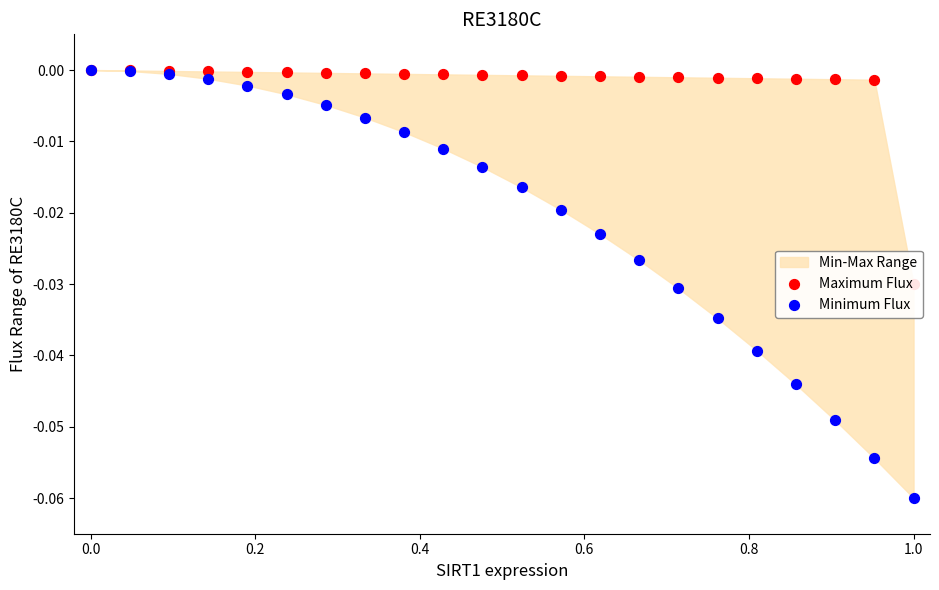

Is the value of Maximum Flux at 1.0 greater than the value of Minimum Flux at 10?

Yes